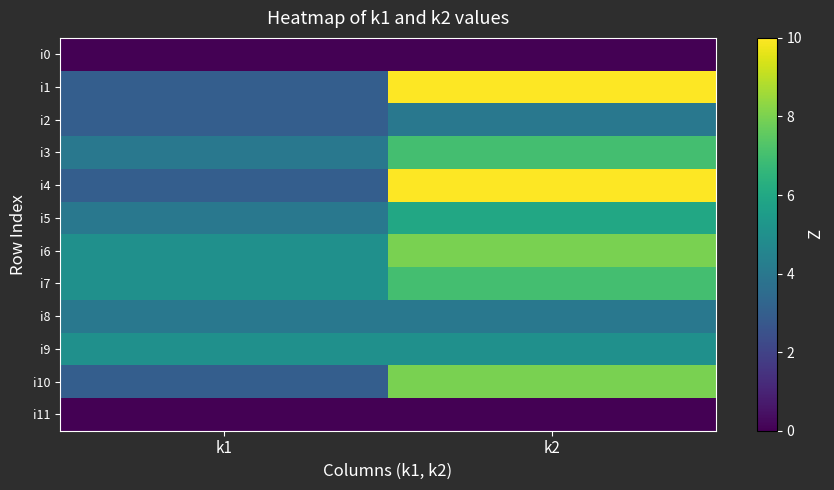

What is the difference between the highest and lowest values at k2?

10